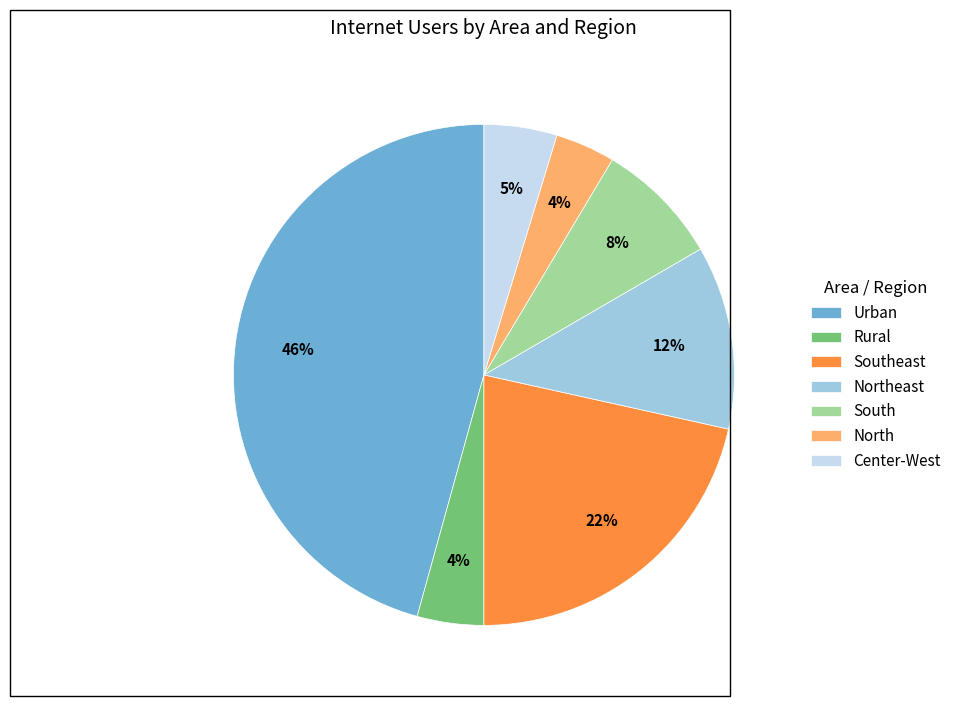

Does Urban represent more than half of the total?

No